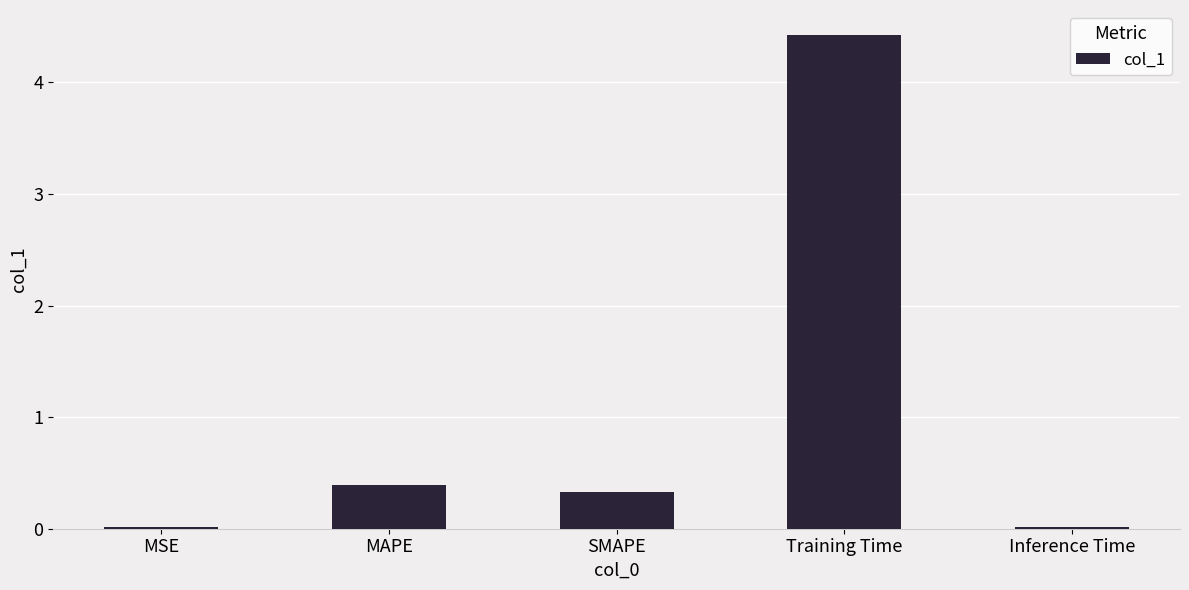

What value does the data have at MAPE?

0.4